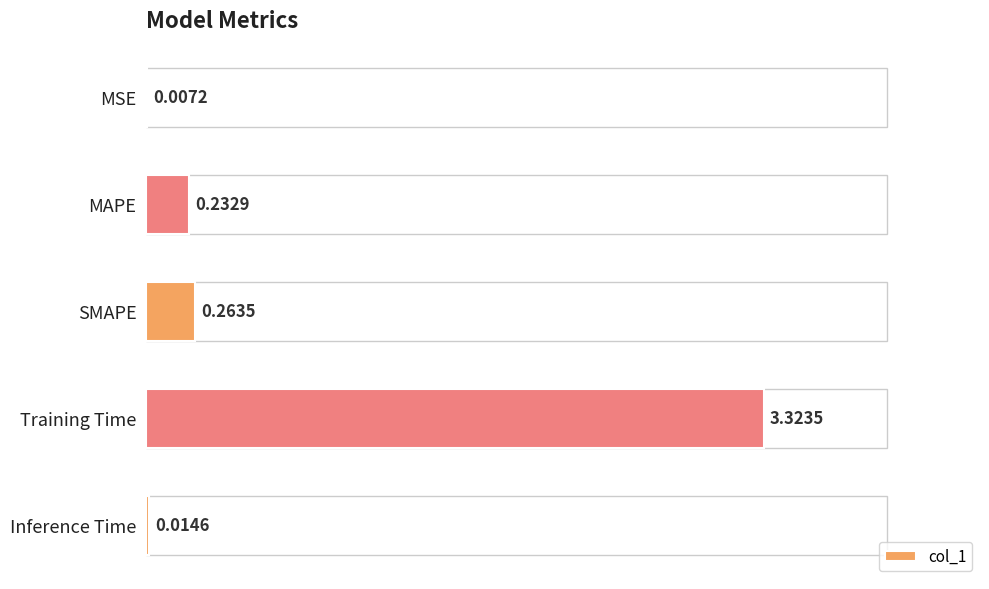

What is the change in value from MAPE to Training Time?

+3.1